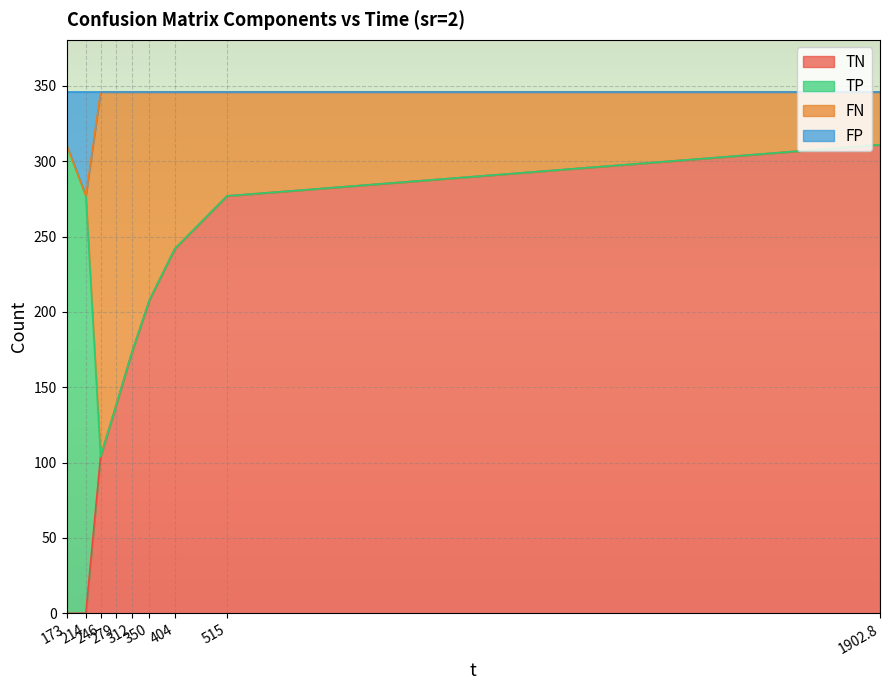

What is the maximum value for TN?

311